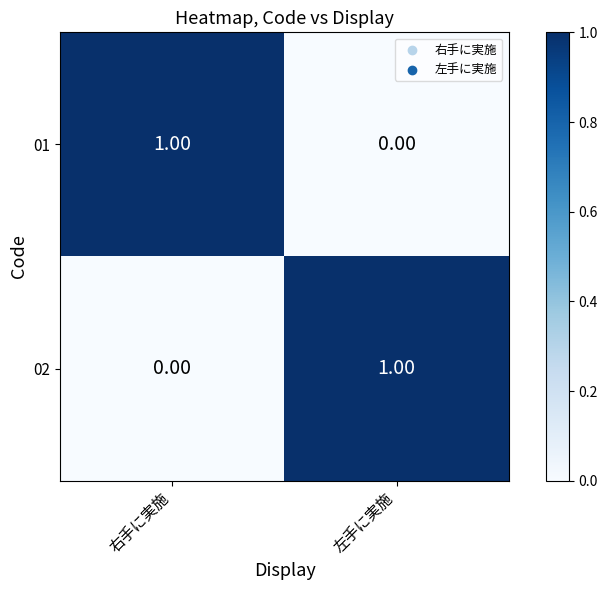

List the labels in order of 01 value, smallest first.

左手に実施, 右手に実施